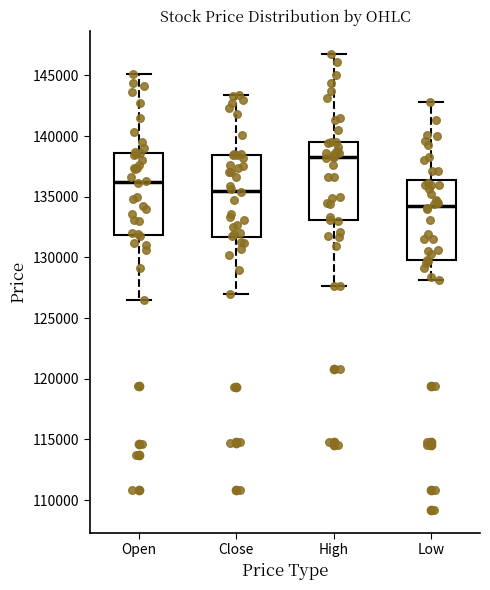

Reading left to right, transcribe this box plot: for each box, give where its median line is, the range the box spans, and where its two whiskers end, as read against the y-axis. The values are not printed on the chart, so give them approximately, as read against the axis.

Open: median 136000, box 132000 to 138500, whiskers 126500 to 145000
Close: median 135500, box 131500 to 138500, whiskers 127000 to 143500
High: median 138500, box 133000 to 139500, whiskers 127500 to 147000
Low: median 134500, box 130000 to 136500, whiskers 128000 to 143000